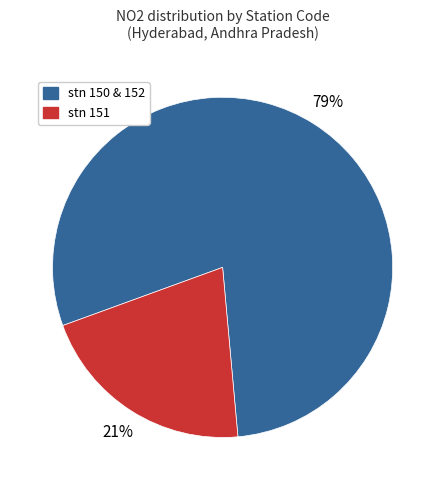

To the nearest percent, what is the average slice percentage?

50%